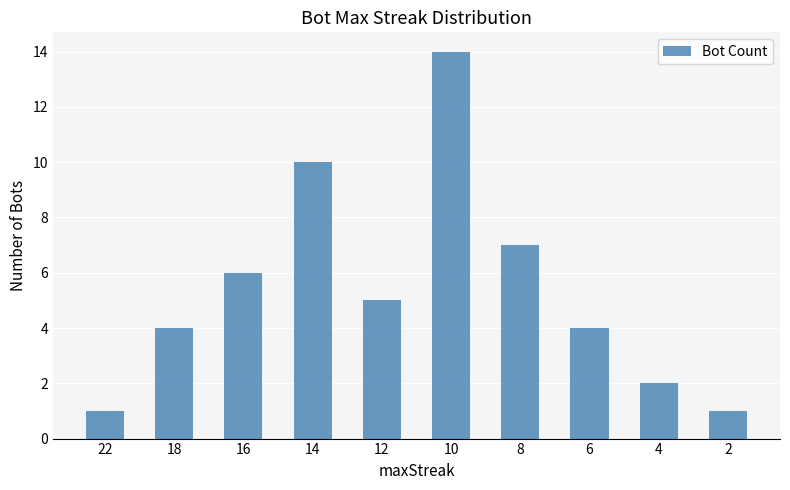

How many values are below 5?

5